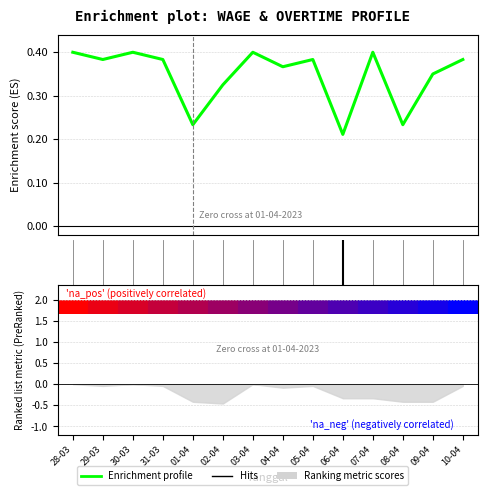

What is the difference between the second highest and second lowest values?

0.2